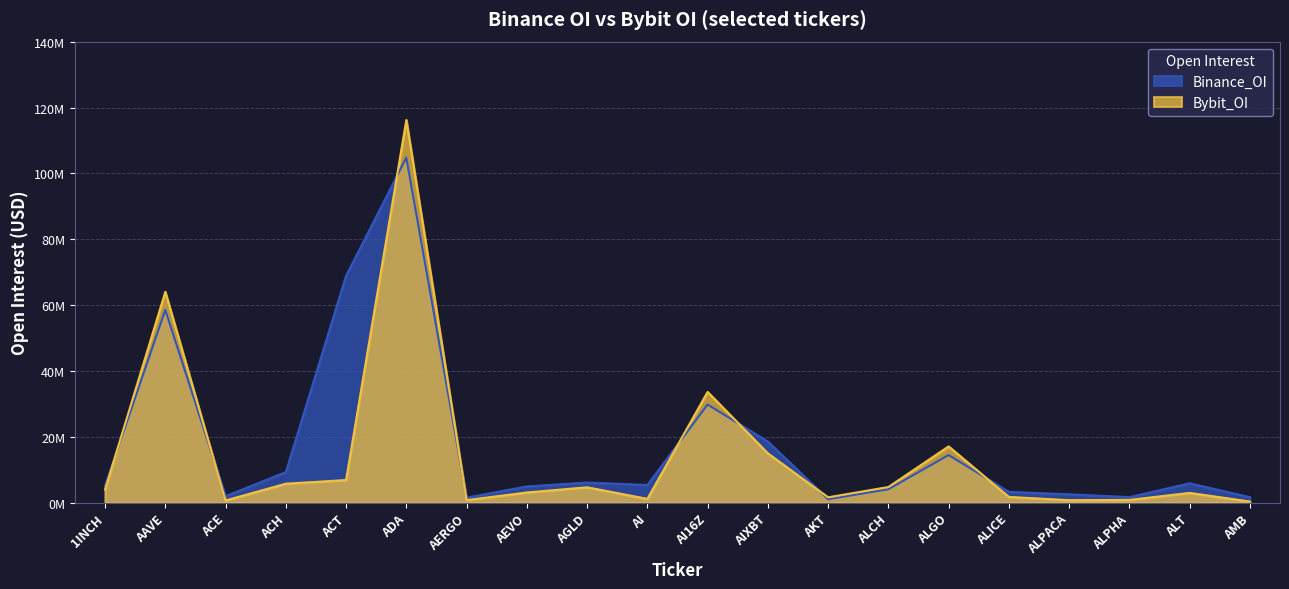

At which category does Bybit_OI reach its first local valley?

ACE